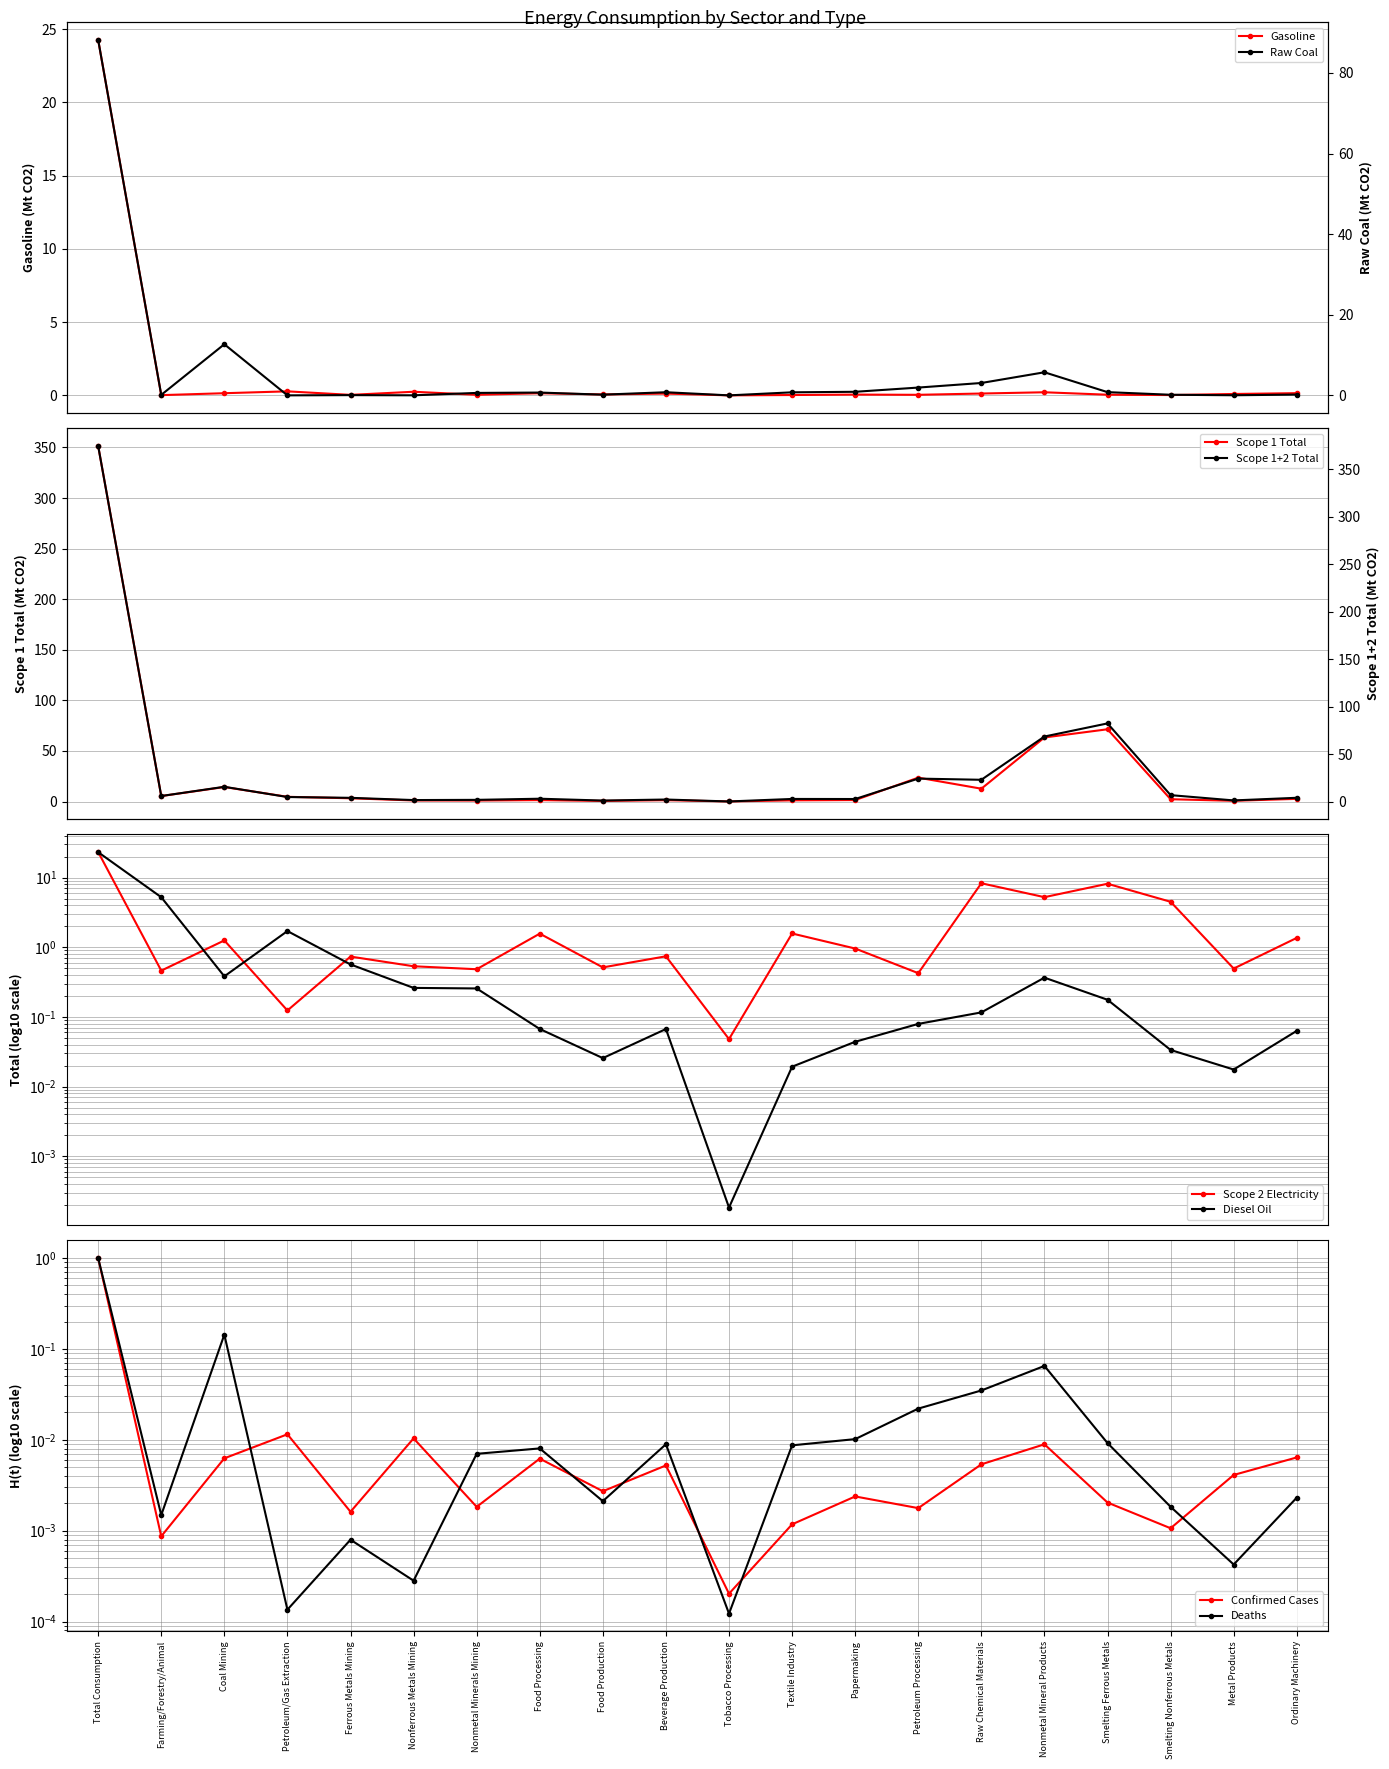

True or false: Scope 1+2 Total and Scope 1 Total cross at least once.

False